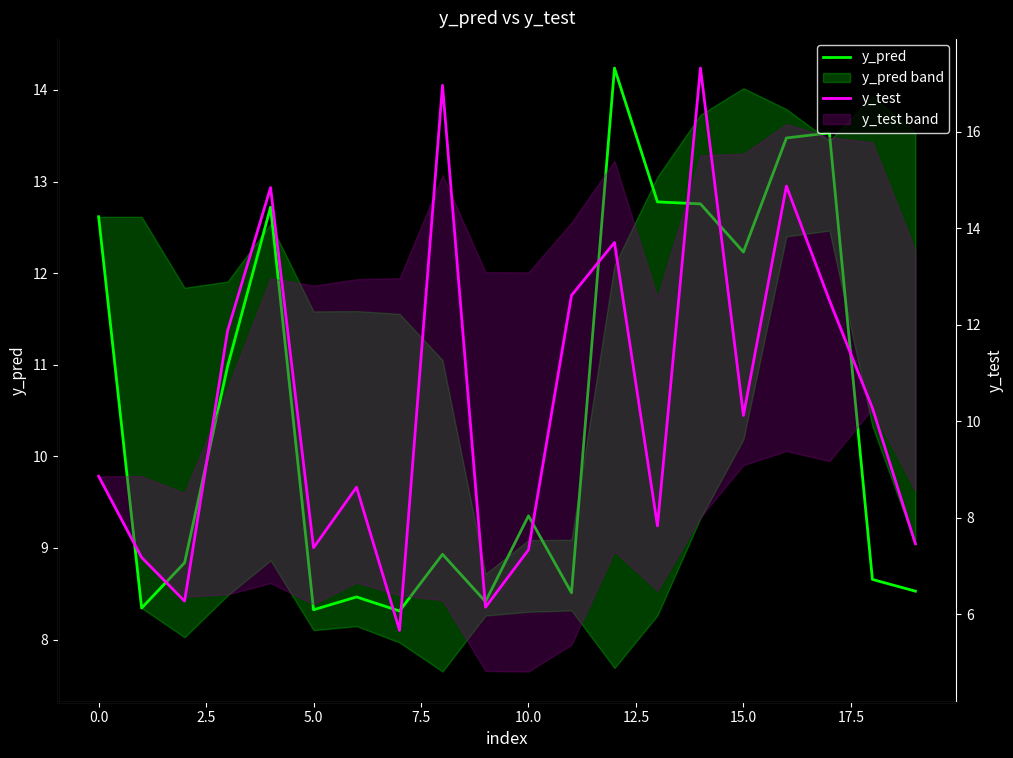

In y_pred, how many points are lower than both neighbors (excluding endpoints)?

6